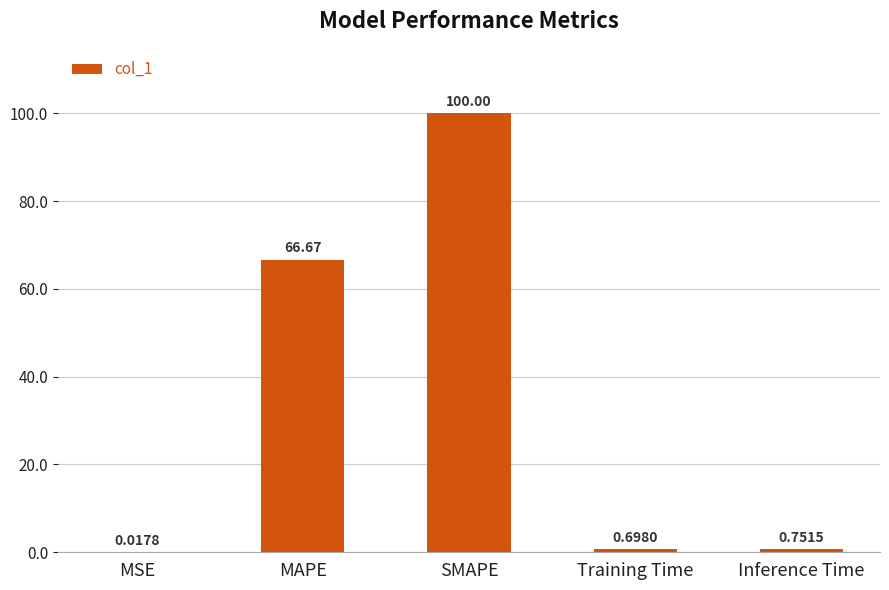

True or false: the data shows 66.7 at MAPE.

True